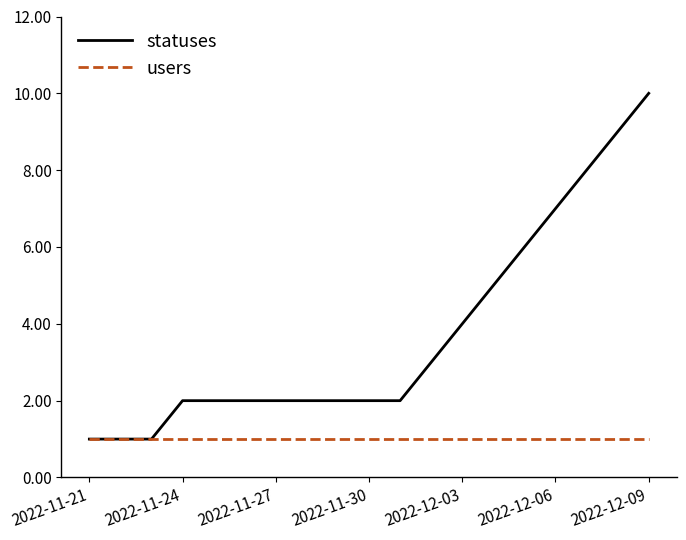

What is the maximum value shown in the chart?

10